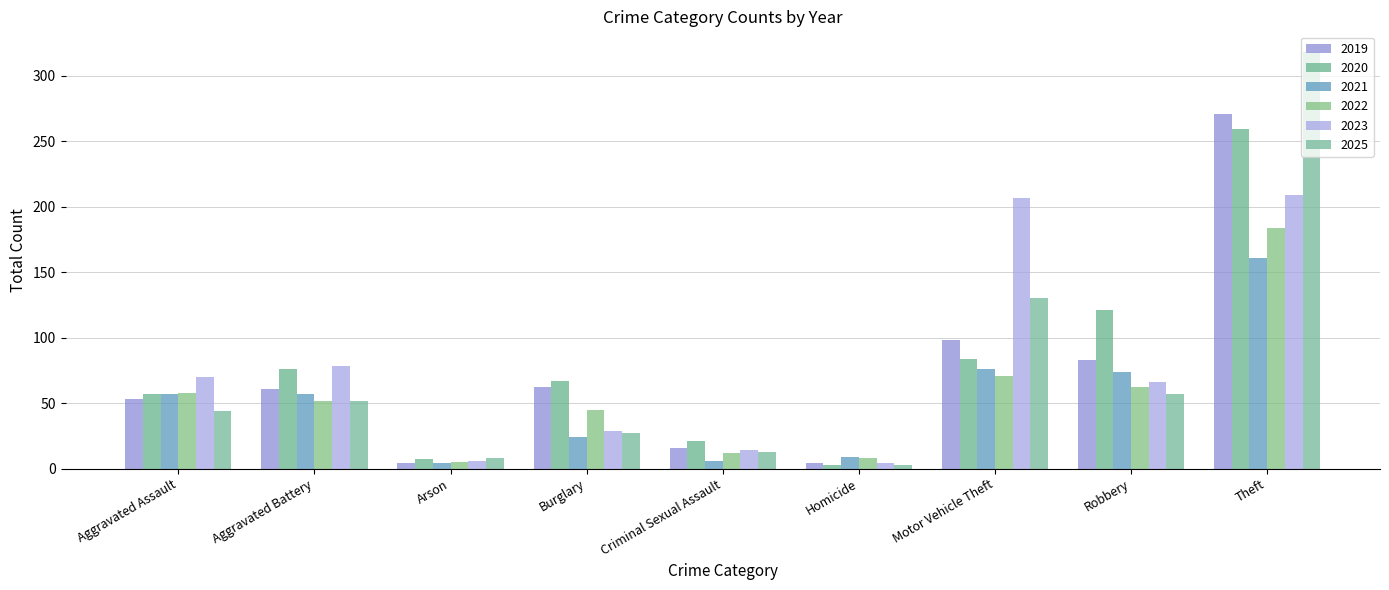

At which category is the sum across all series the highest?

Theft